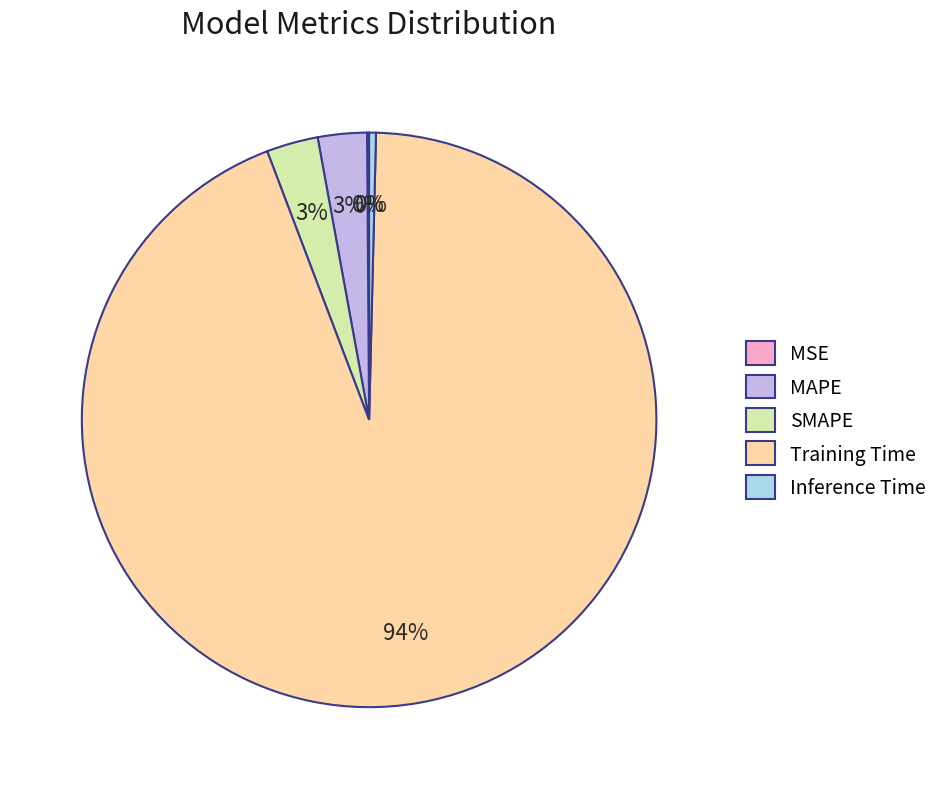

True or false: Training Time accounts for 99% of the total.

False